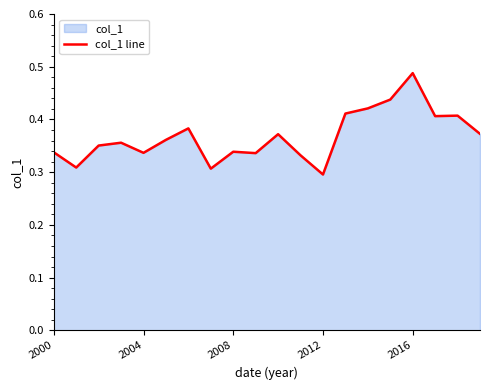

The value at 2012 is 0.3. True or false?

True